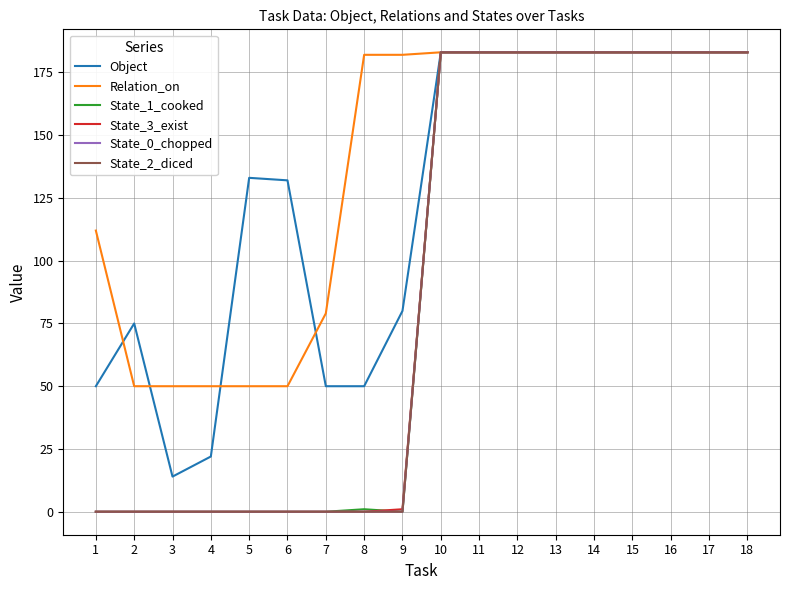

What is the approximate value of State_1_cooked at 17, to the nearest 50?

200